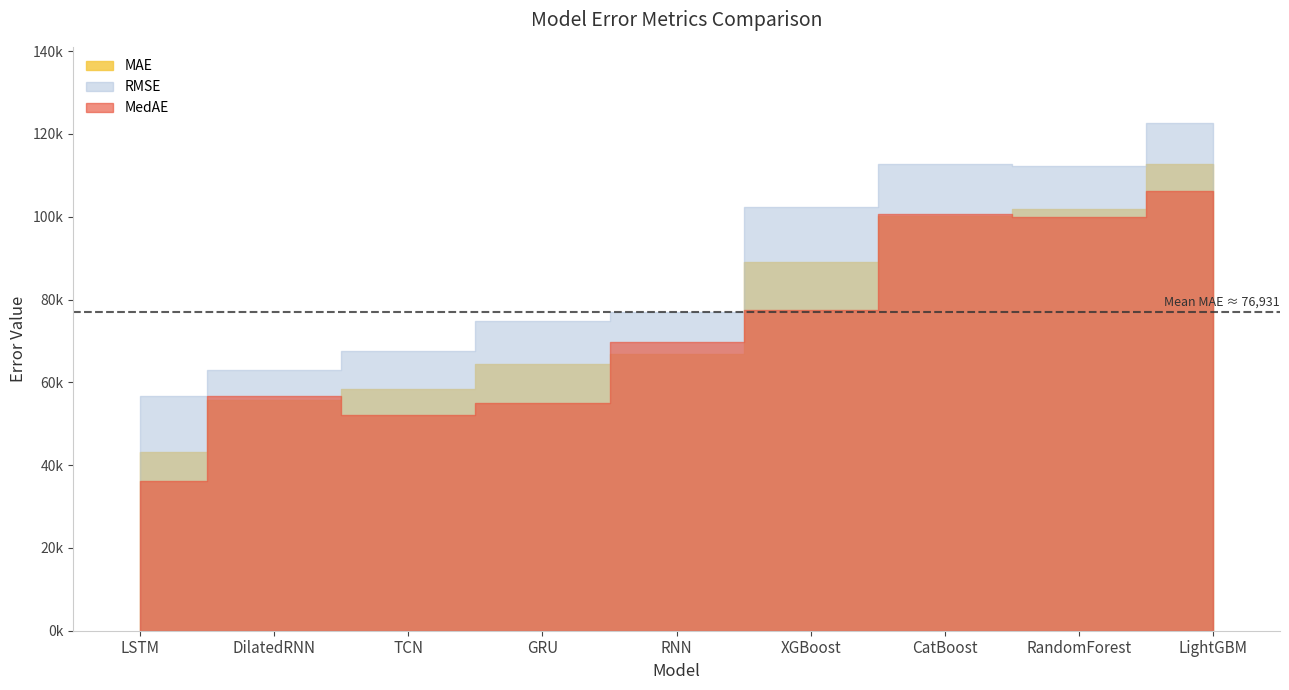

What is the sum of all RMSE values?

788695.5